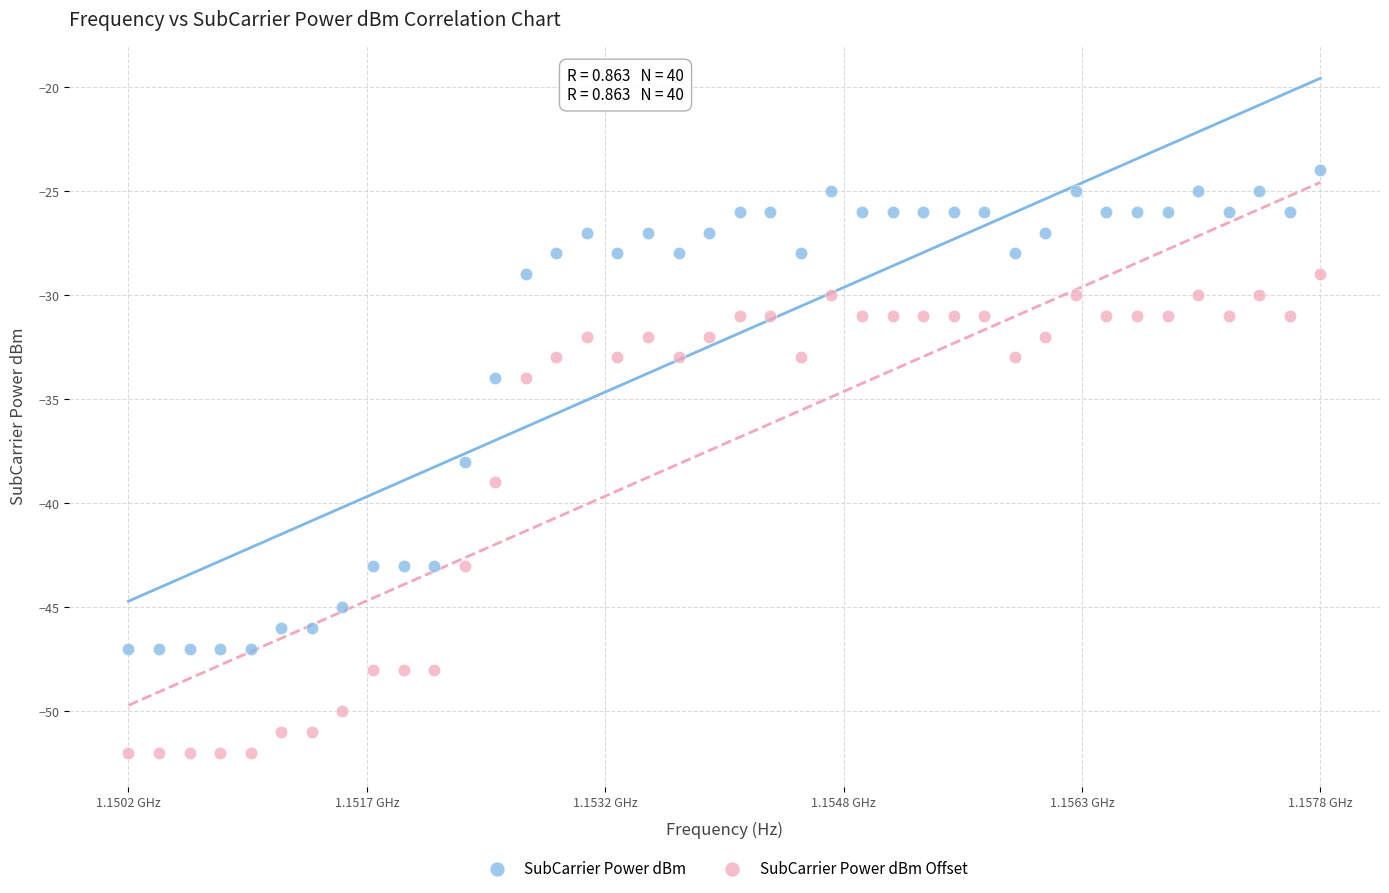

Across all data points, what is the range of Y values (max minus min)?

28